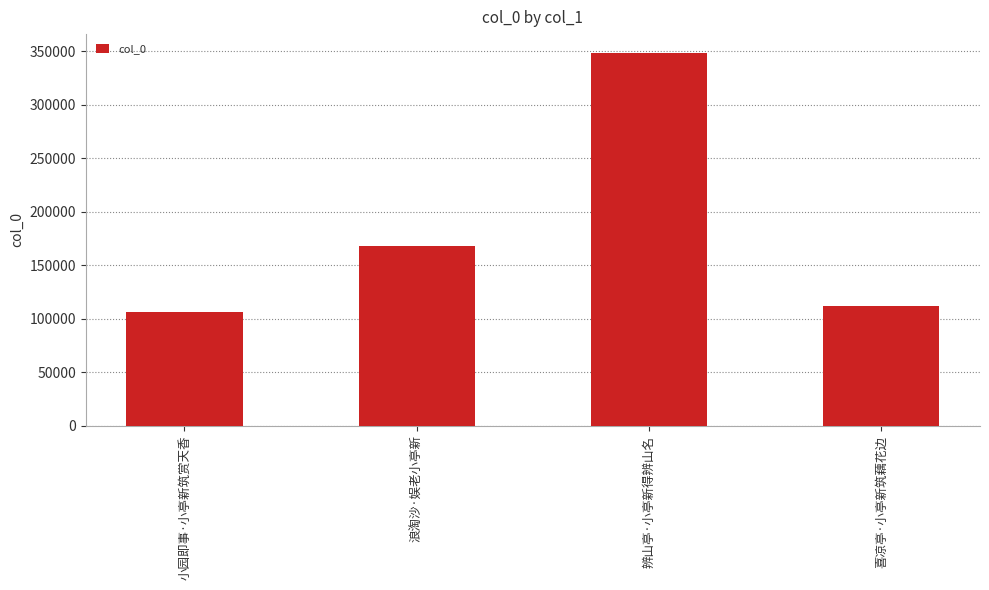

What is the value of the 1st bar from the left?

106301